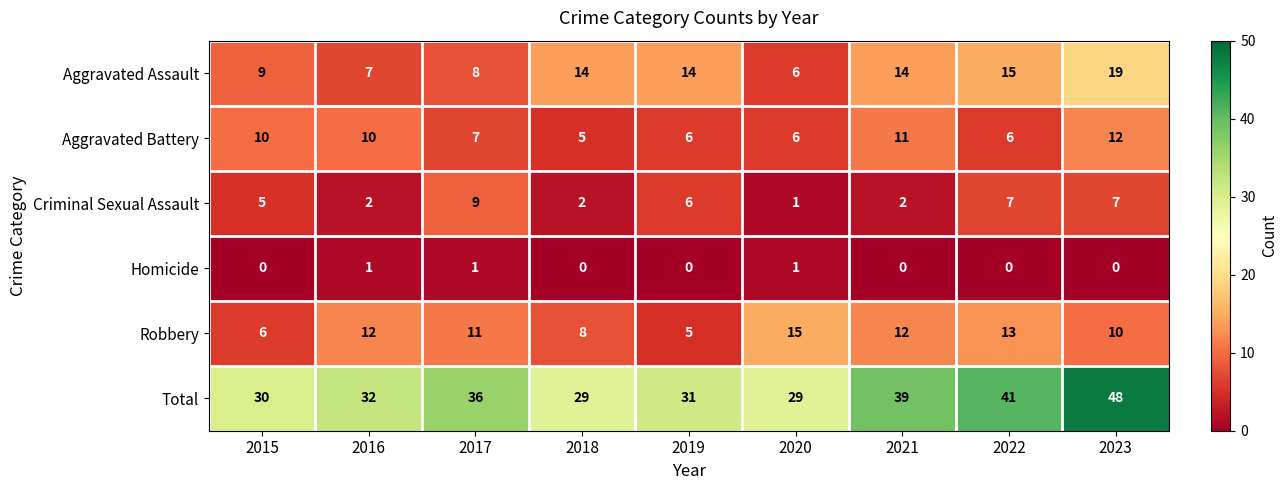

What is the average value of the Total series?

35